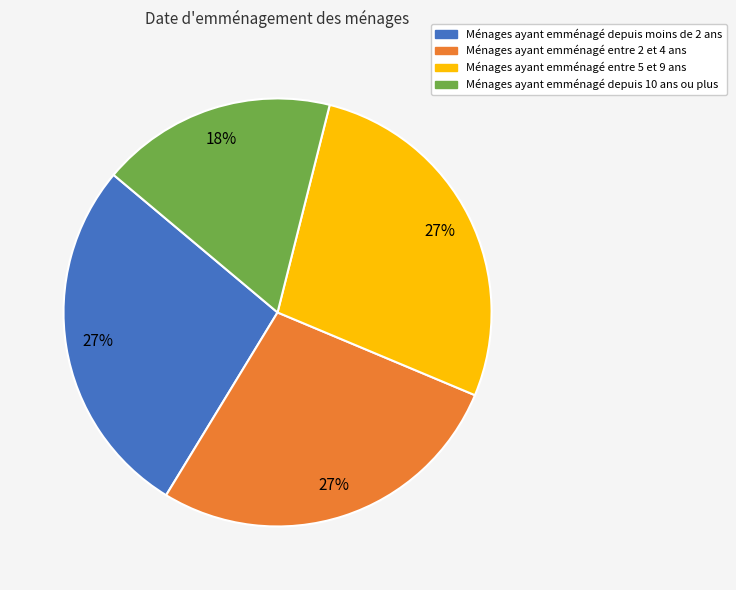

Is there a majority slice in this chart?

No